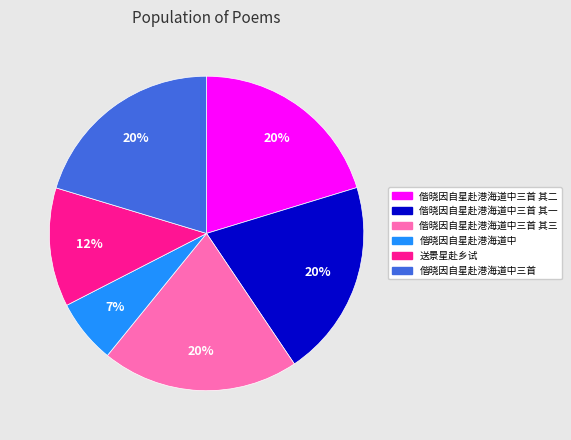

Is there a majority slice in this chart?

No